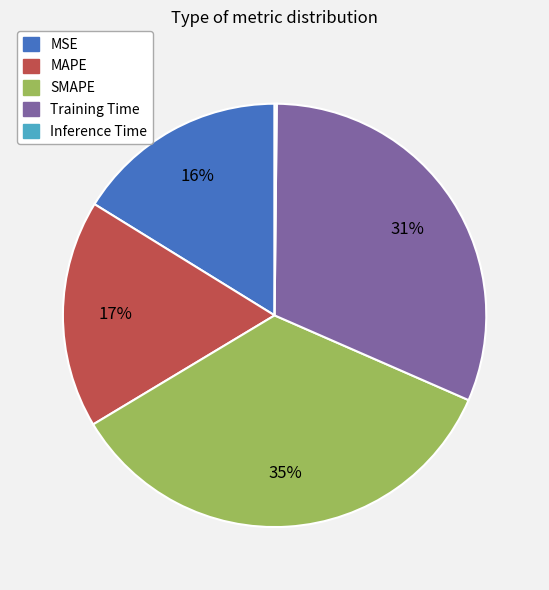

Which category has the biggest portion of the pie?

SMAPE